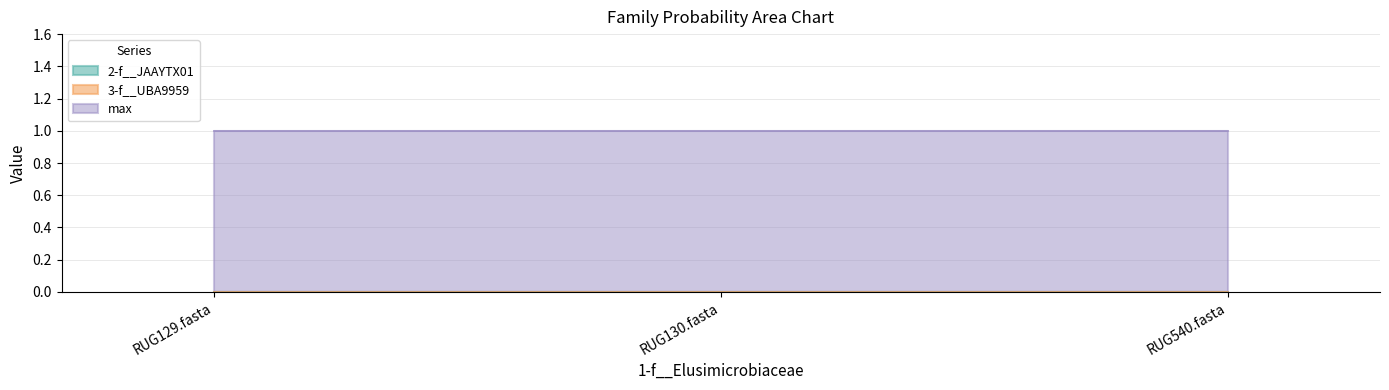

Reading left to right, transcribe all the data shown in this chart.

2-f__JAAYTX01: 0	0	0
3-f__UBA9959: 0	0	0
max: 1	1	1